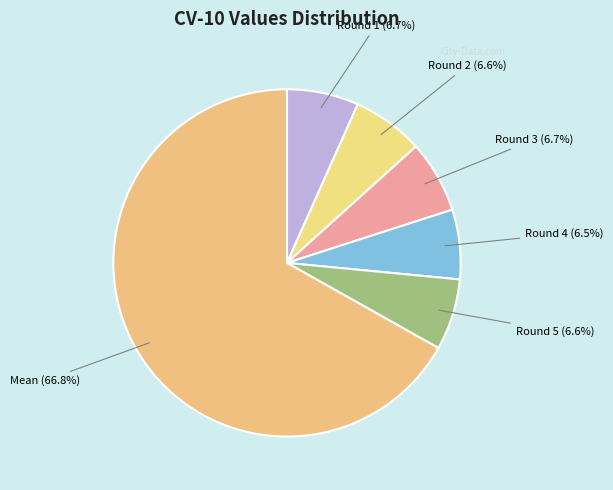

Which category has the biggest portion of the pie?

Mean